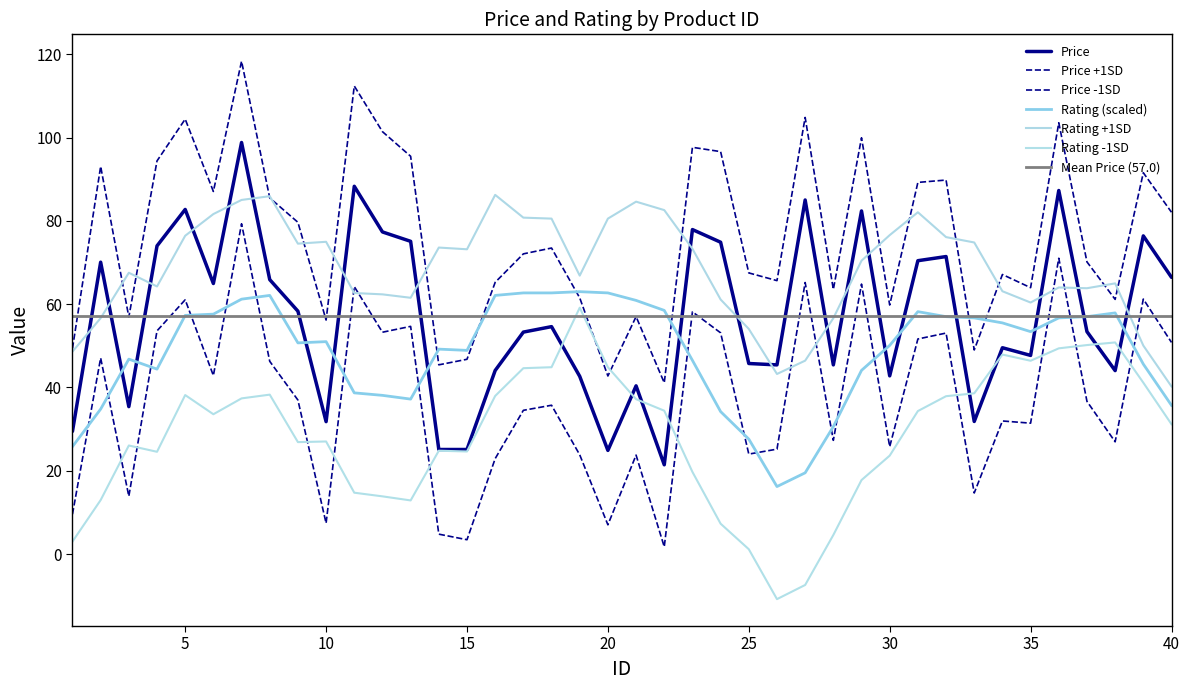

Where is the first local maximum?

2